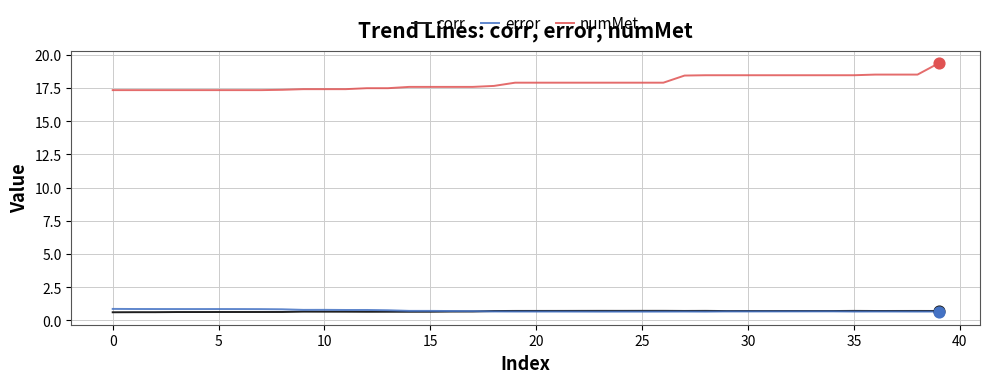

Which series has the largest total across all categories?

numMet